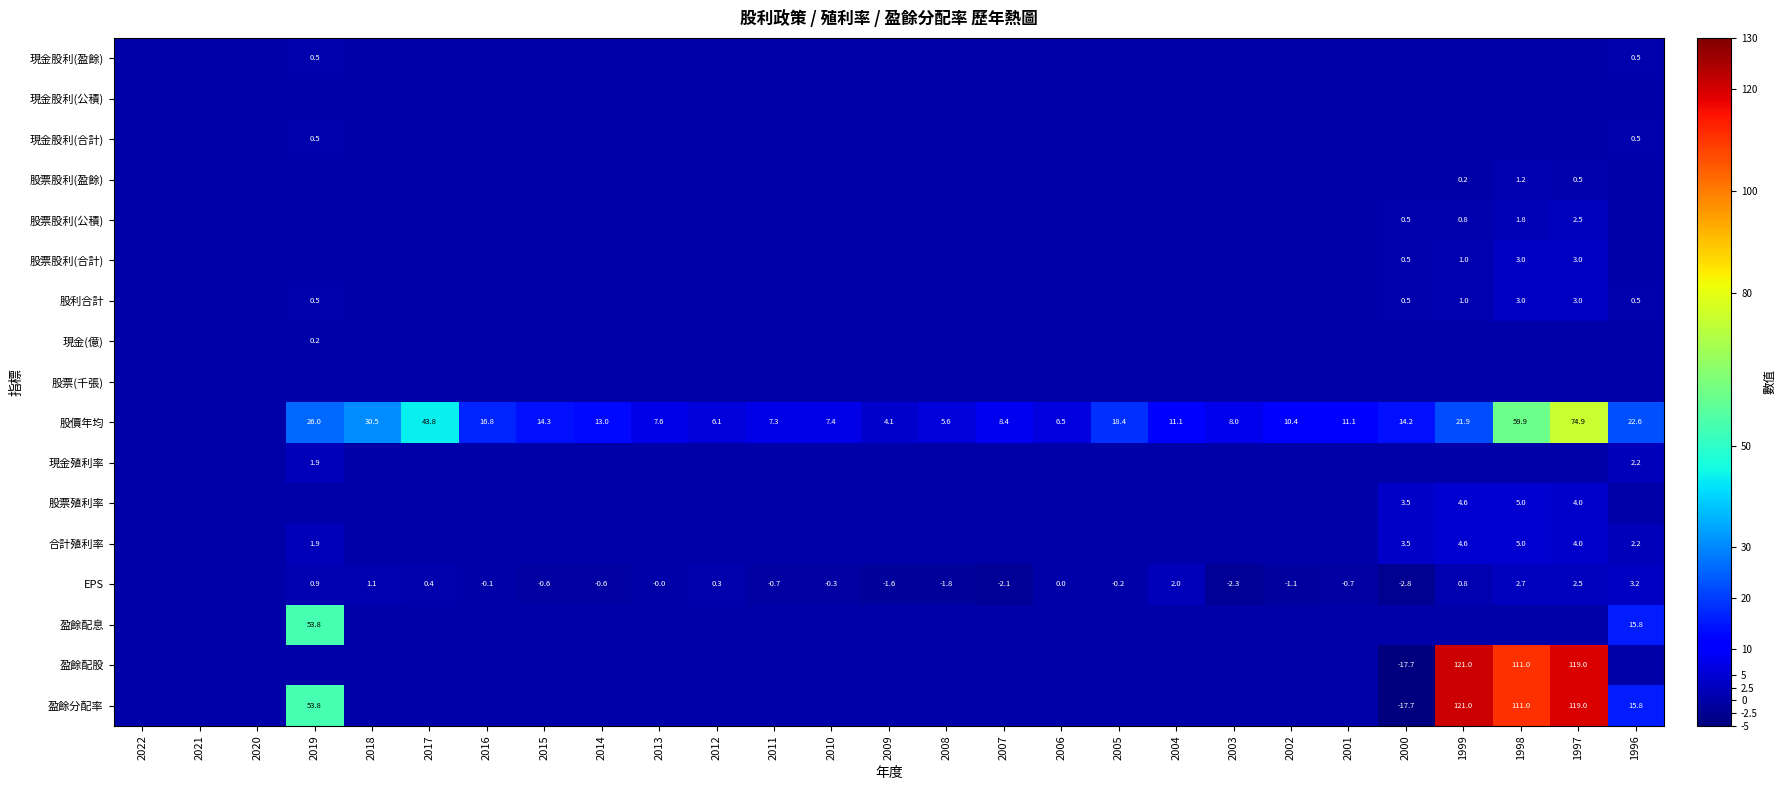

What is the difference between the EPS values at 1997 and 2017?

2.1